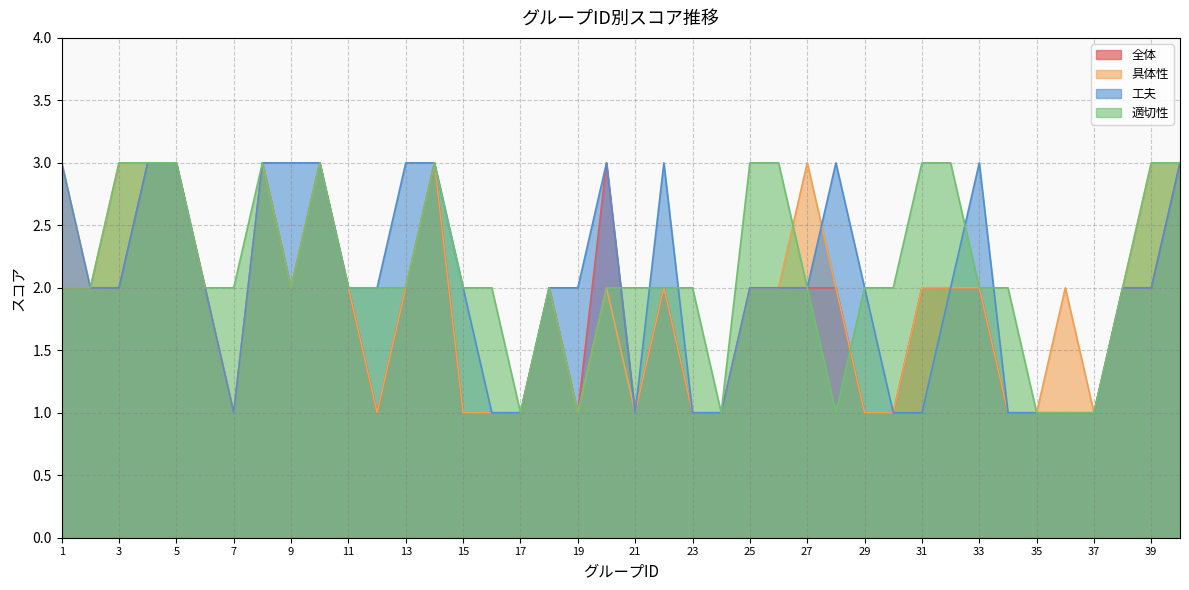

What is the sum of all 具体性 values?

76